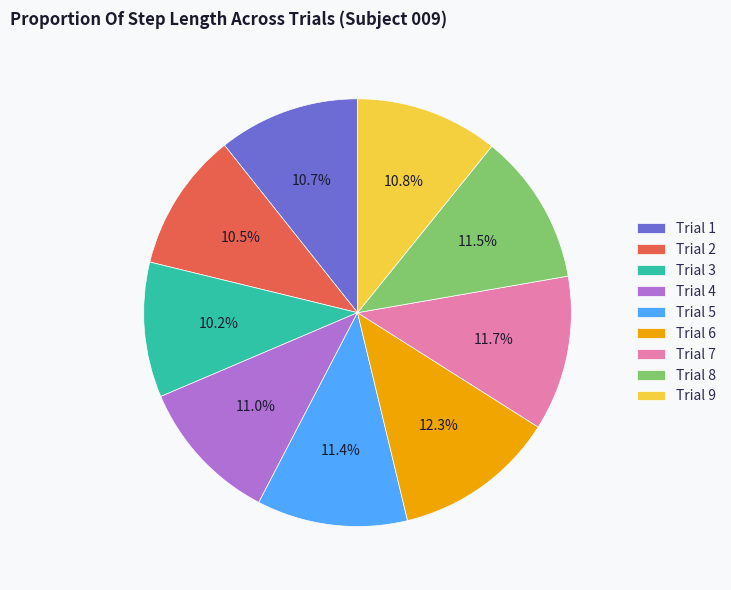

True or false: Trial 7 accounts for 25% of the total.

False